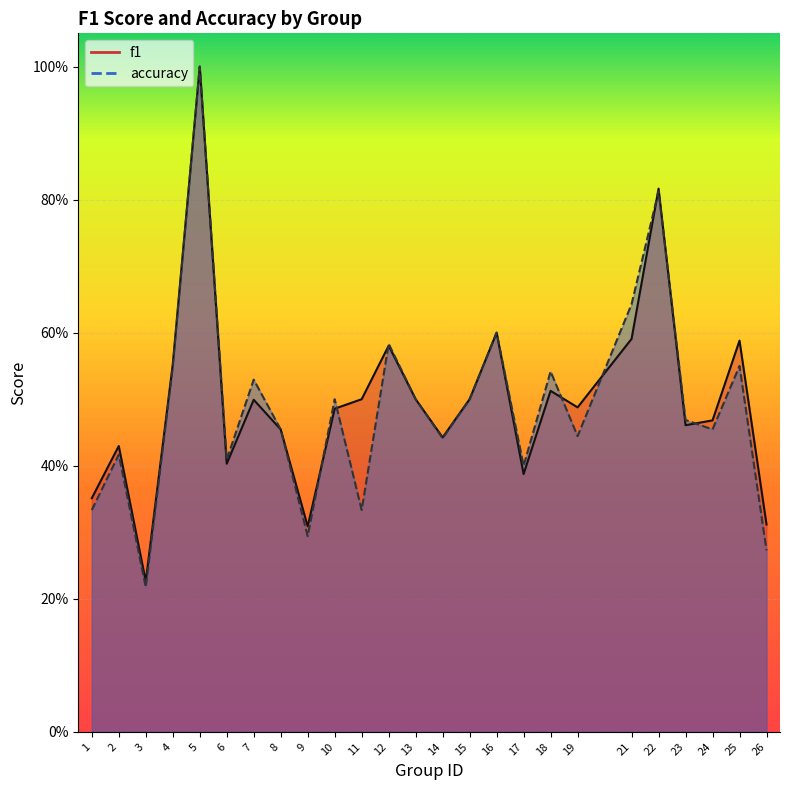

At 11, list the series in order from largest to smallest.

f1, accuracy